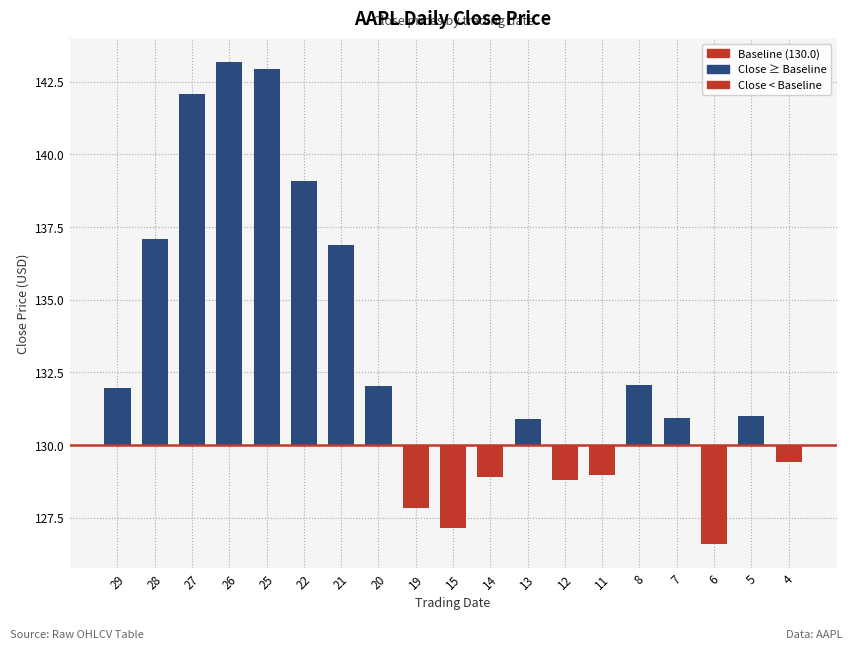

True or false: the data shows 13.2 at 26.

True